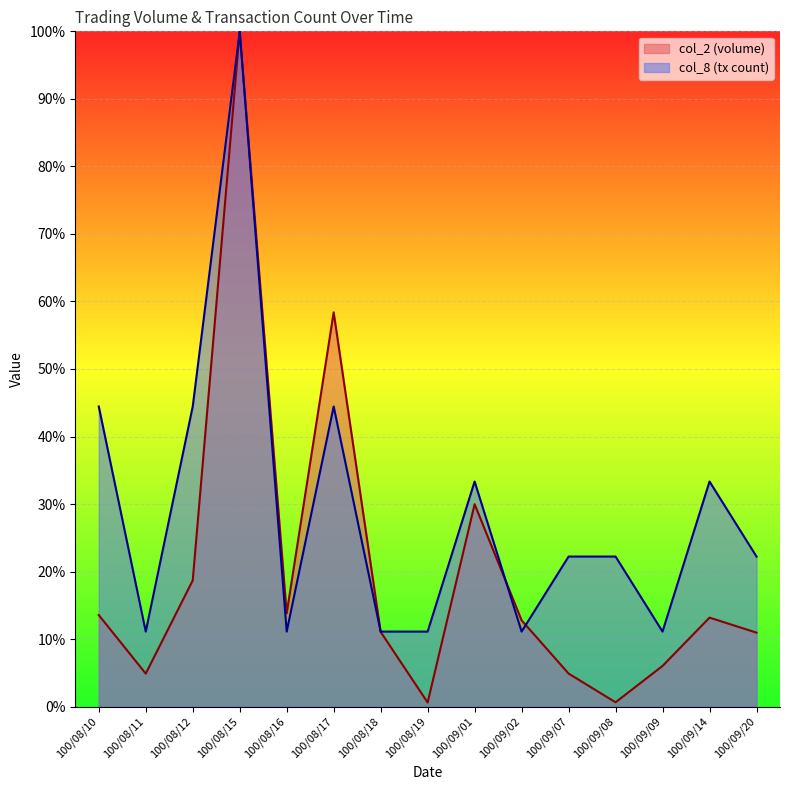

Reading left to right, transcribe all the data shown in this chart.

col_2: 100/08/10=13.6	100/08/11=4.9	100/08/12=18.7	100/08/15=100.0	100/08/16=13.8	100/08/17=58.4	100/08/18=11.1	100/08/19=0.6	100/09/01=30.0	100/09/02=12.8	100/09/07=4.9	100/09/08=0.6	100/09/09=6.0	100/09/14=13.2	100/09/20=11.0
col_8: 100/08/10=44.4	100/08/11=11.1	100/08/12=44.4	100/08/15=100.0	100/08/16=11.1	100/08/17=44.4	100/08/18=11.1	100/08/19=11.1	100/09/01=33.3	100/09/02=11.1	100/09/07=22.2	100/09/08=22.2	100/09/09=11.1	100/09/14=33.3	100/09/20=22.2